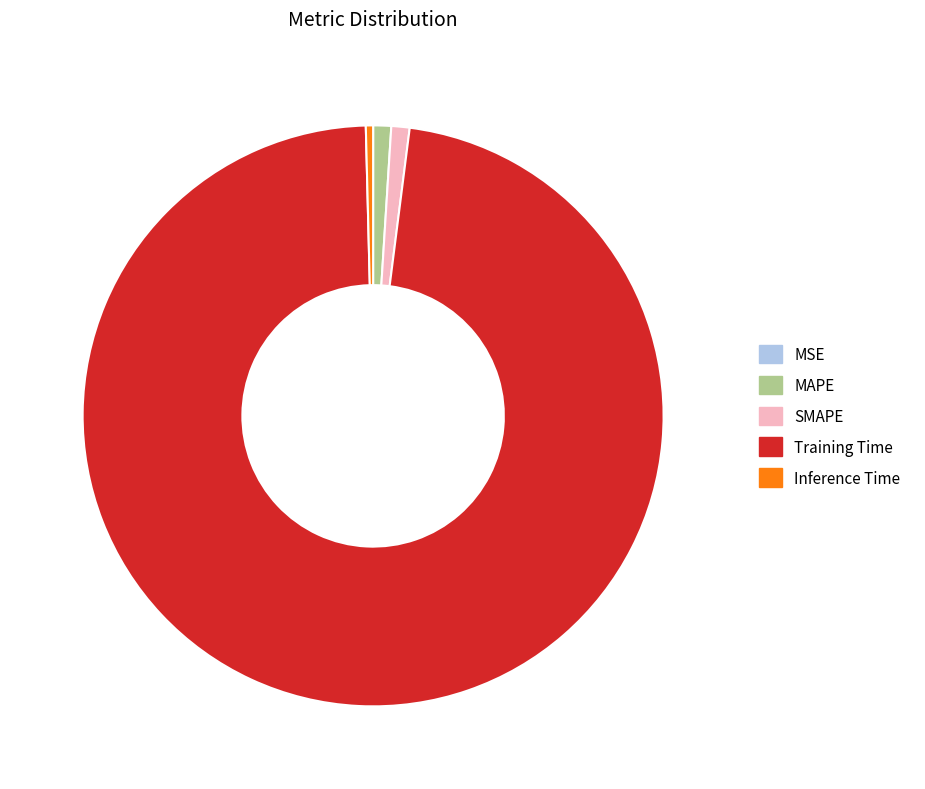

Does any single category account for the majority?

Yes